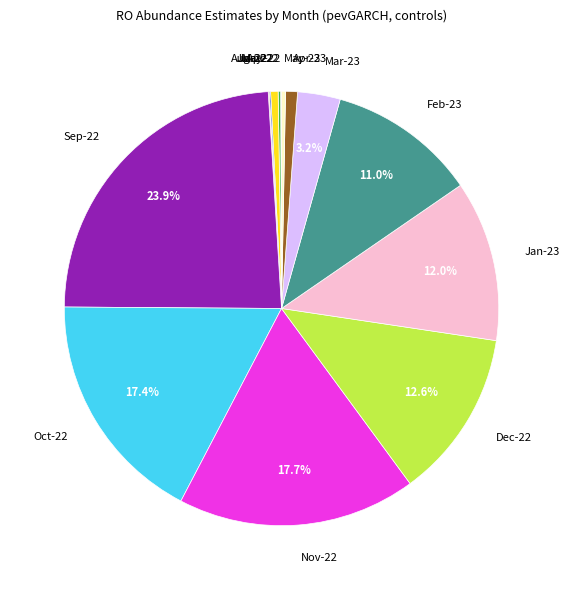

Which has a higher value, Sep-22 or Oct-22?

Sep-22